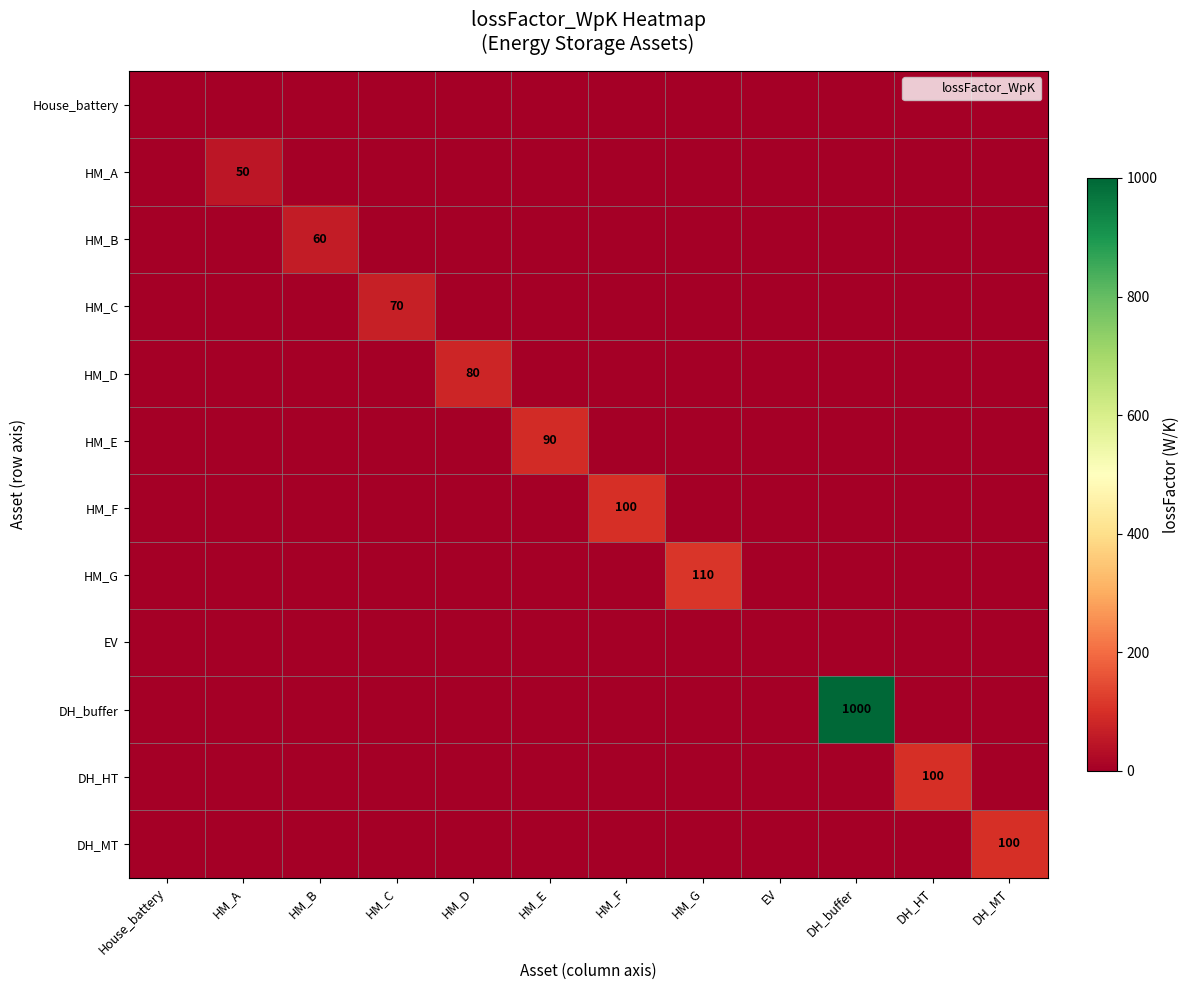

Which series has the largest total across all categories?

DH_buffer